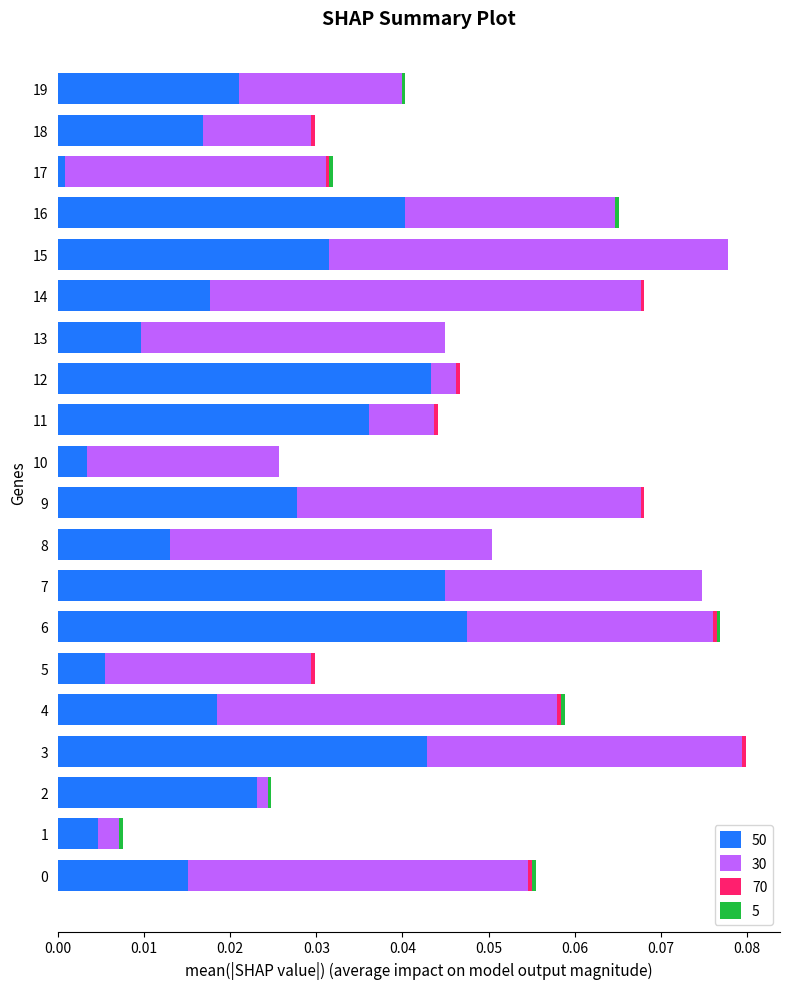

How many data points does each series have?

20